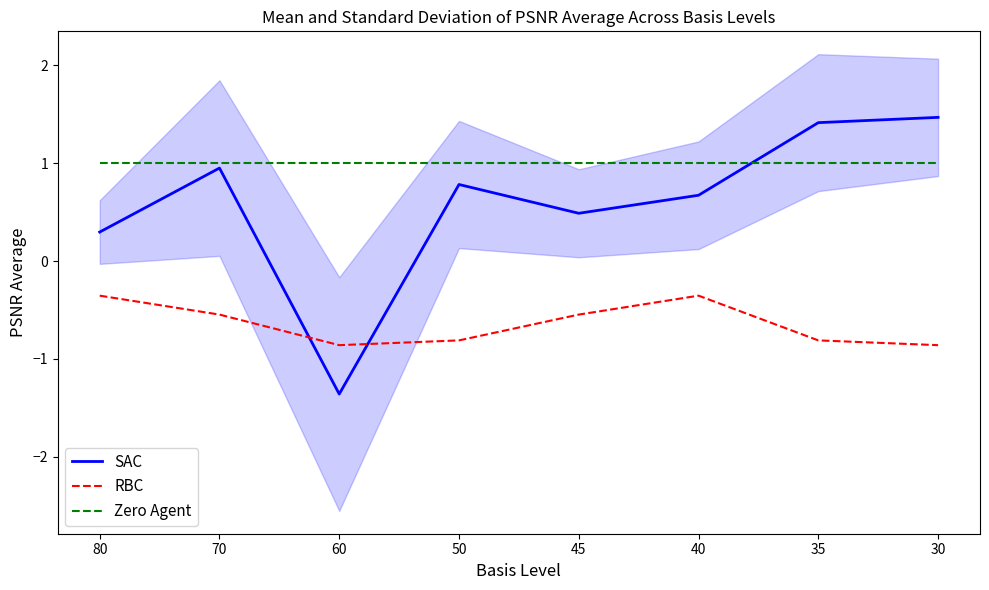

List the labels in order of RBC value, largest first.

80, 40, 70, 45, 50, 35, 60, 30